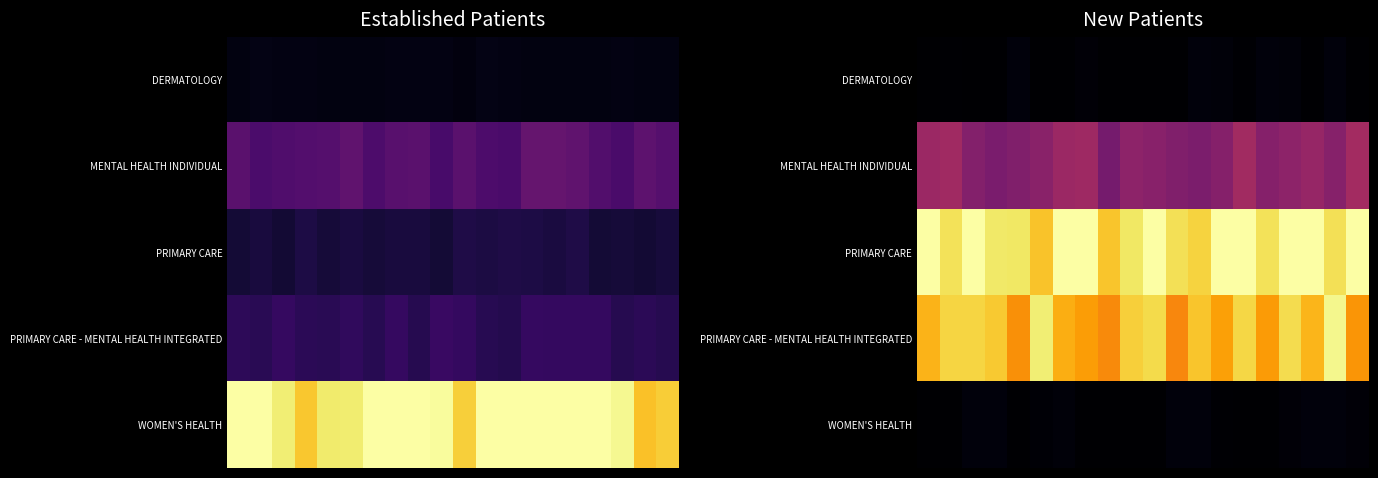

Between 4 and 15, which is larger?

4